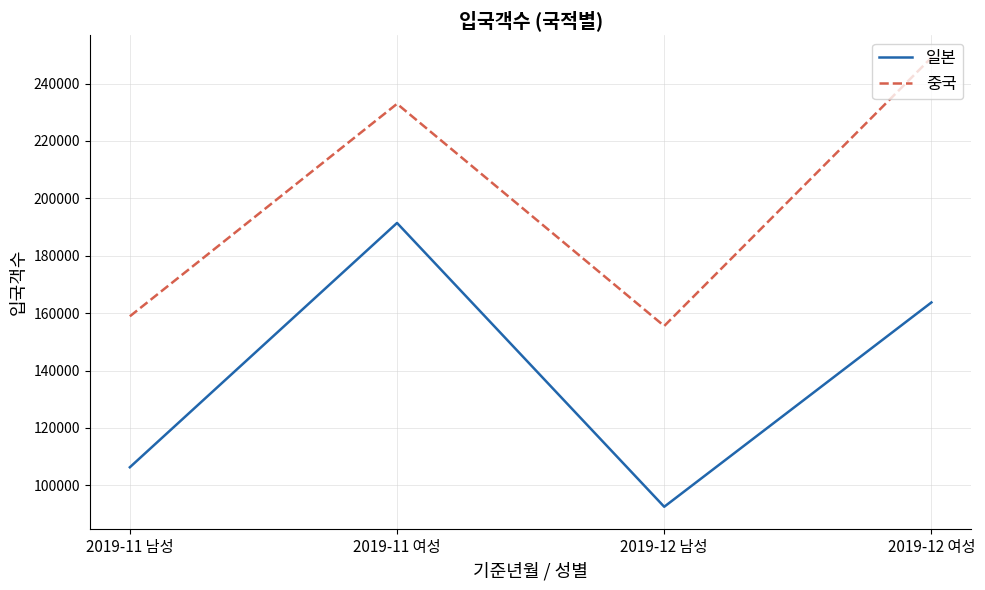

What is the minimum value for 중국?

155540